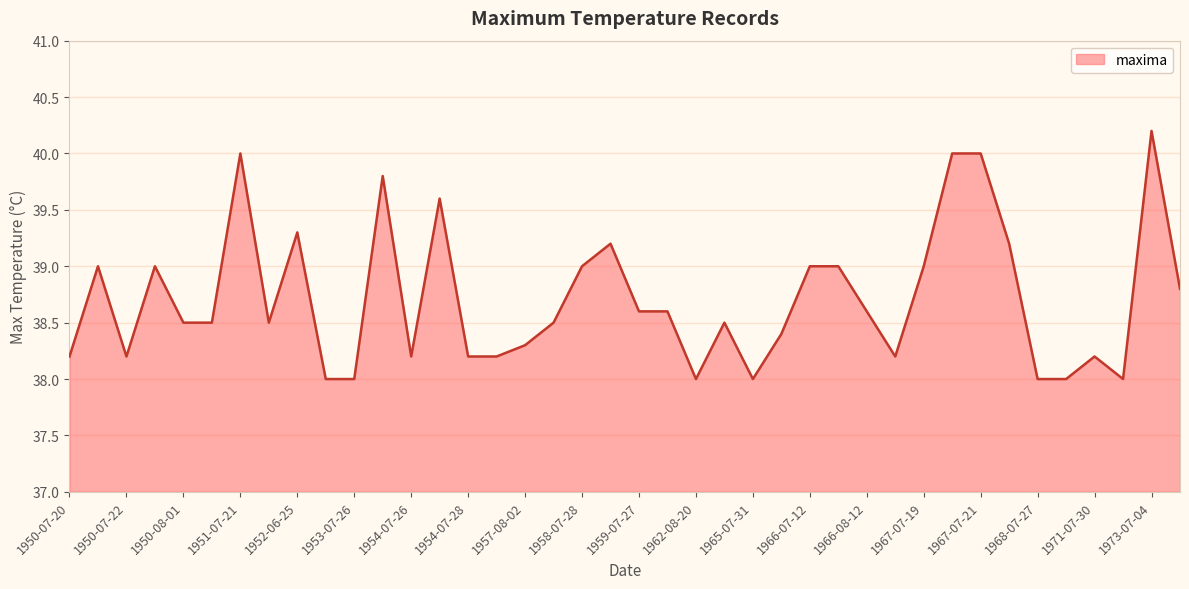

What is the difference between the maximum and minimum values?

2.2